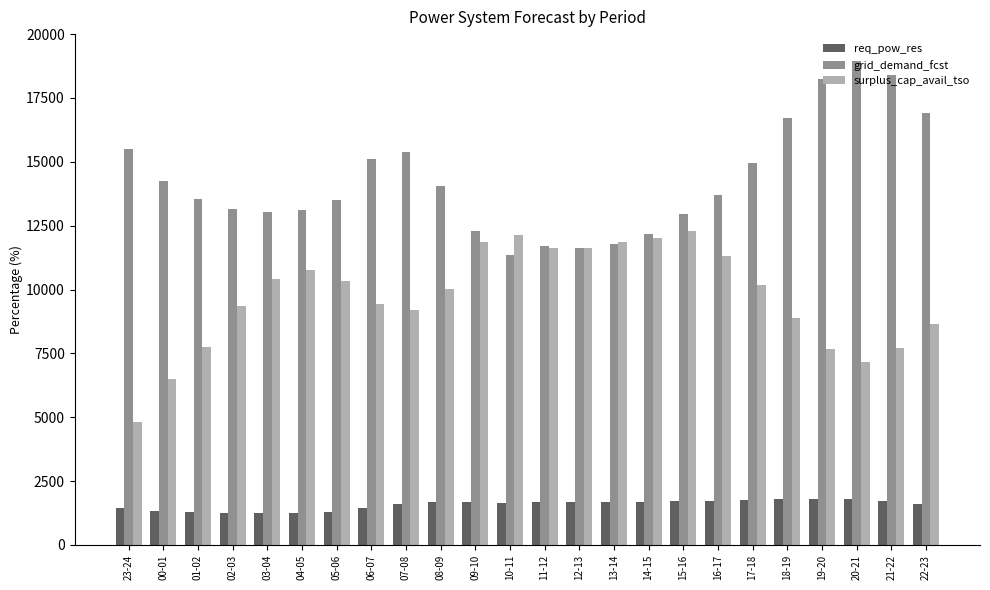

What is the value of the grid_demand_fcst bar at the 1st from the left?

15520